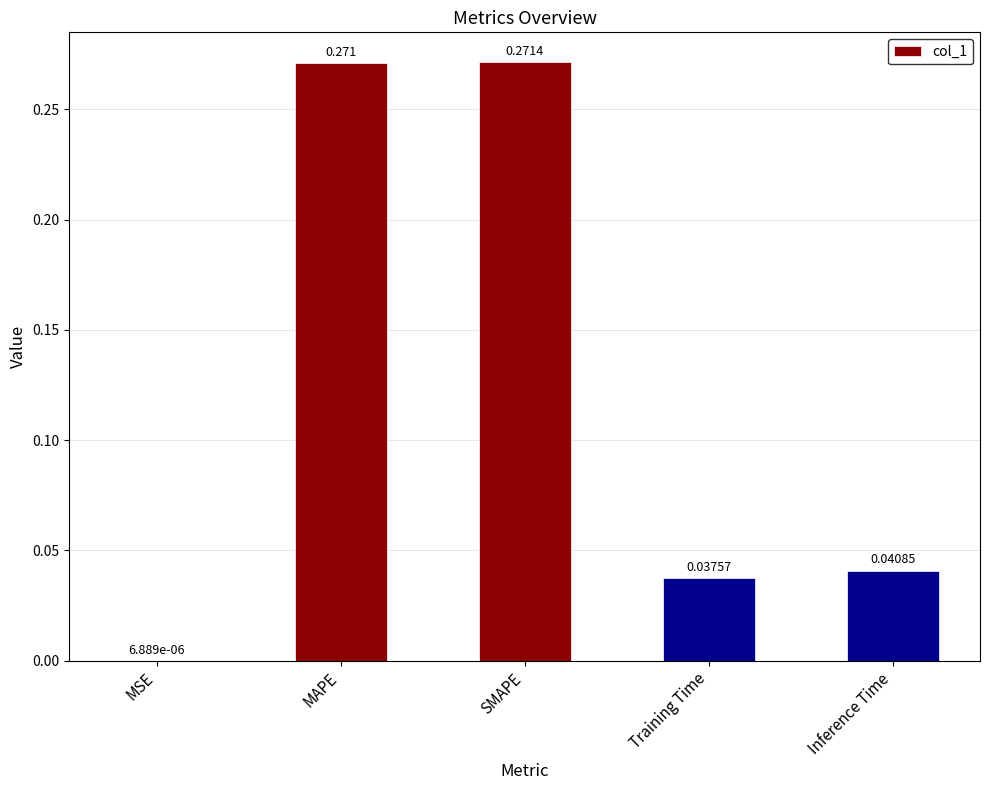

Which label corresponds to the largest value in the chart?

SMAPE